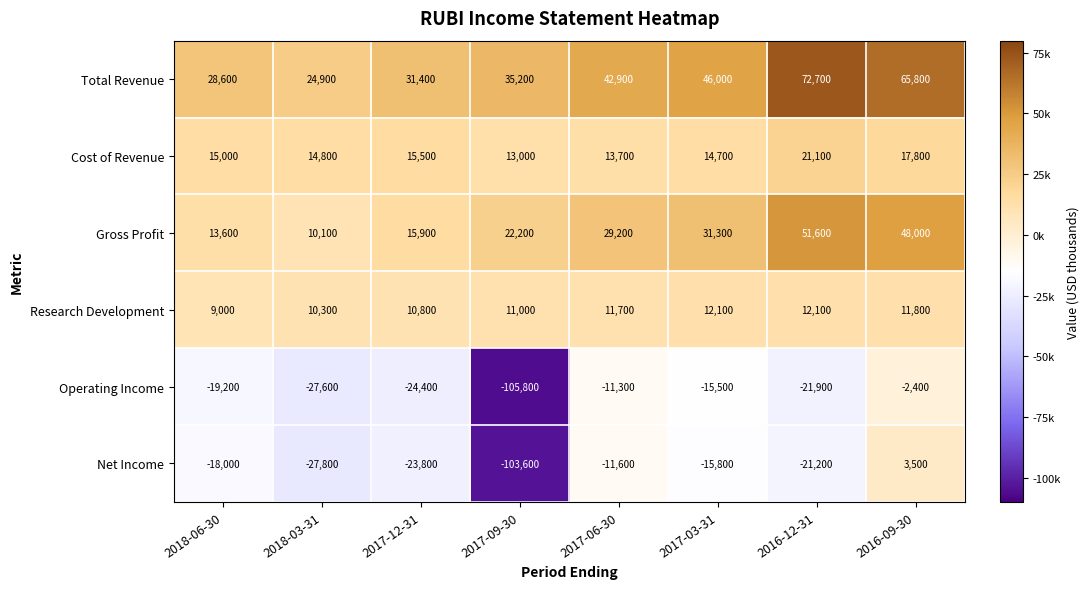

How many values in Net Income are below zero?

7